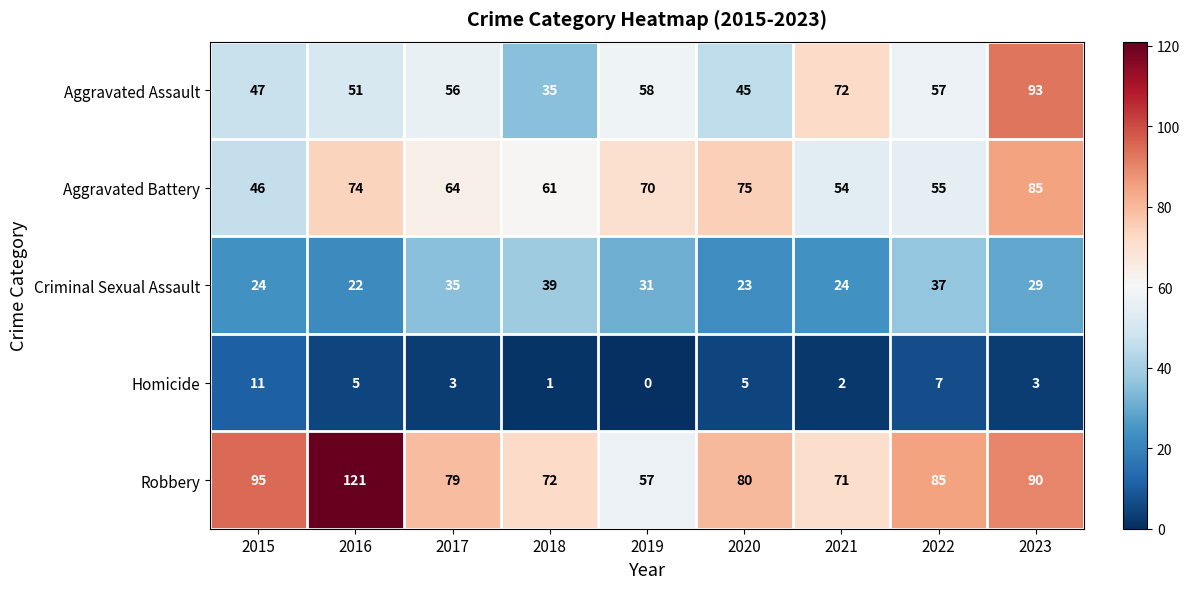

Rank the series at 2016 from lowest to highest value.

Homicide, Criminal Sexual Assault, Aggravated Assault, Aggravated Battery, Robbery